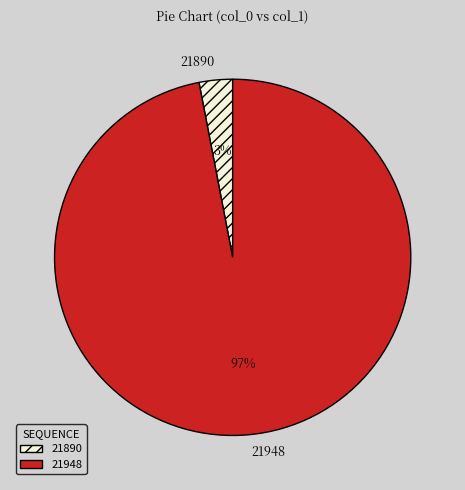

Is there a majority slice in this chart?

Yes